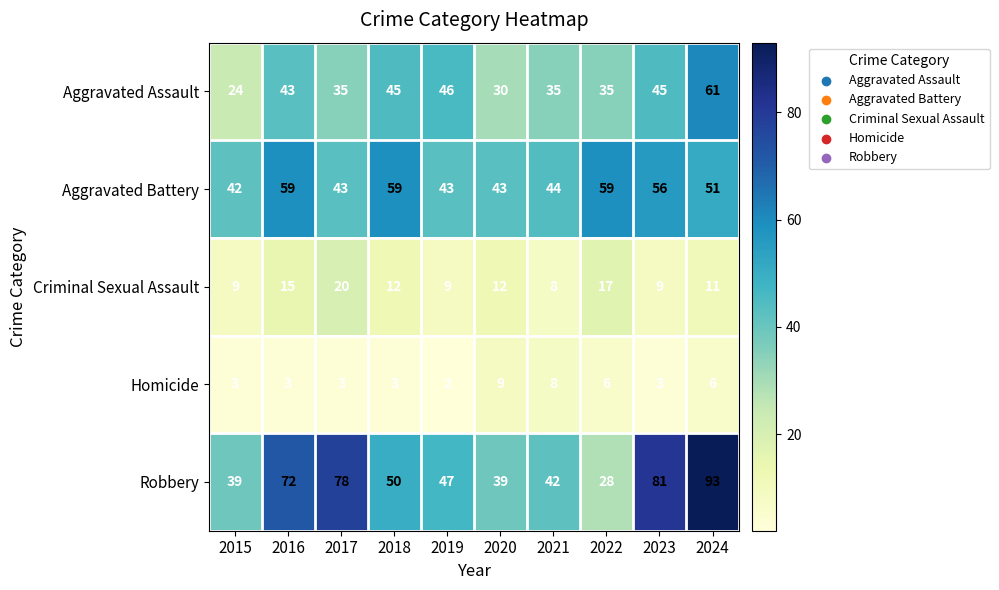

What is the average value of the Aggravated Battery series?

50